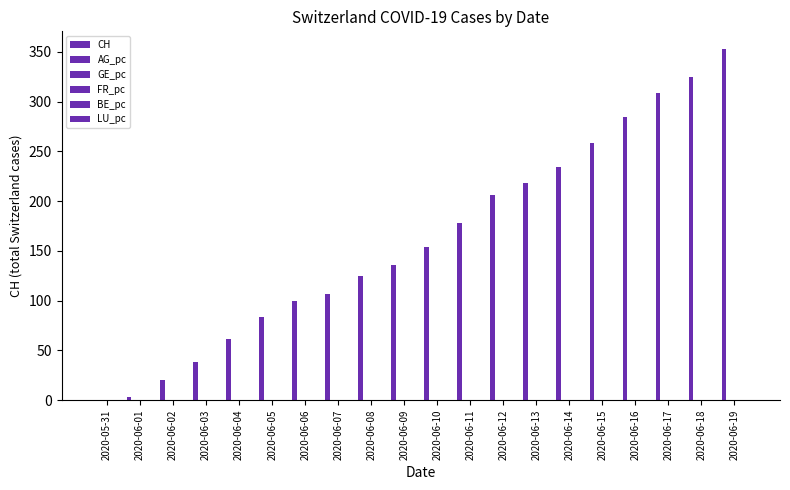

At which label does AG_pc reach its peak?

2020-06-19